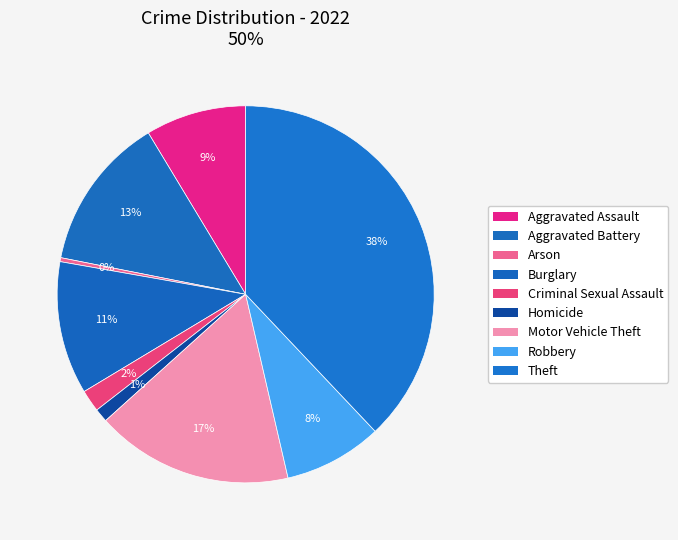

Does any single category account for the majority?

No